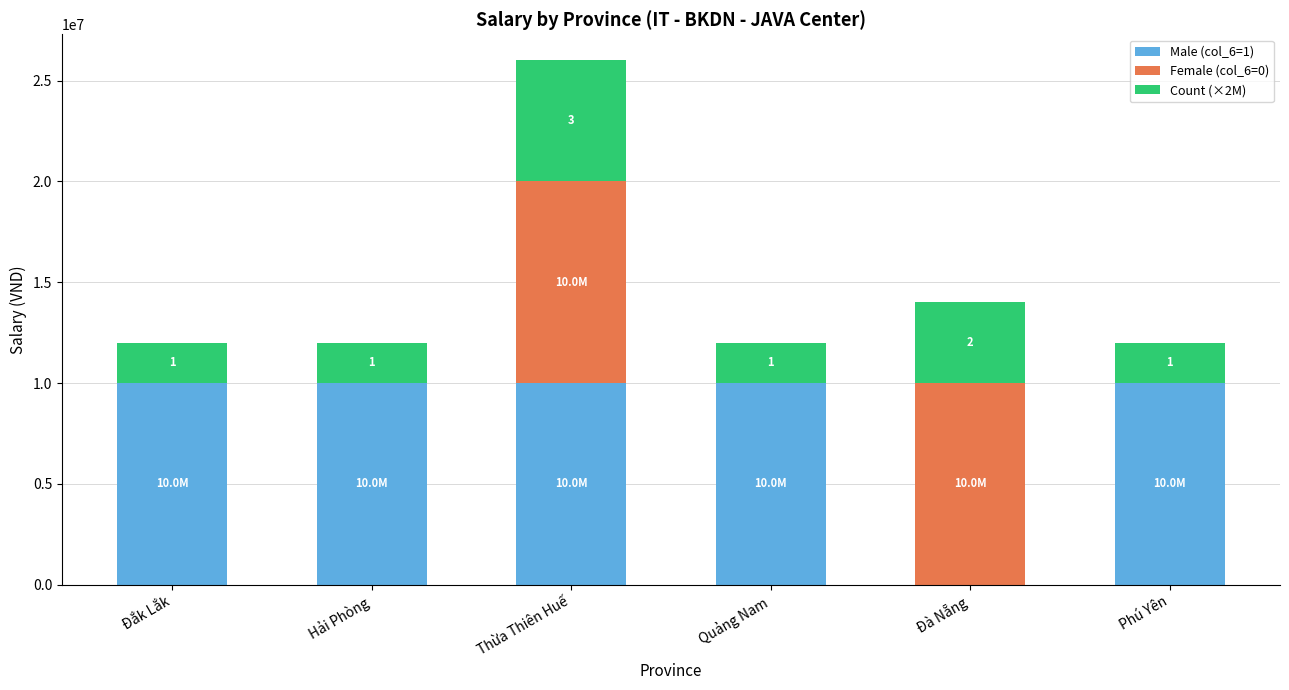

Does the chart contain stacked bars?

Yes